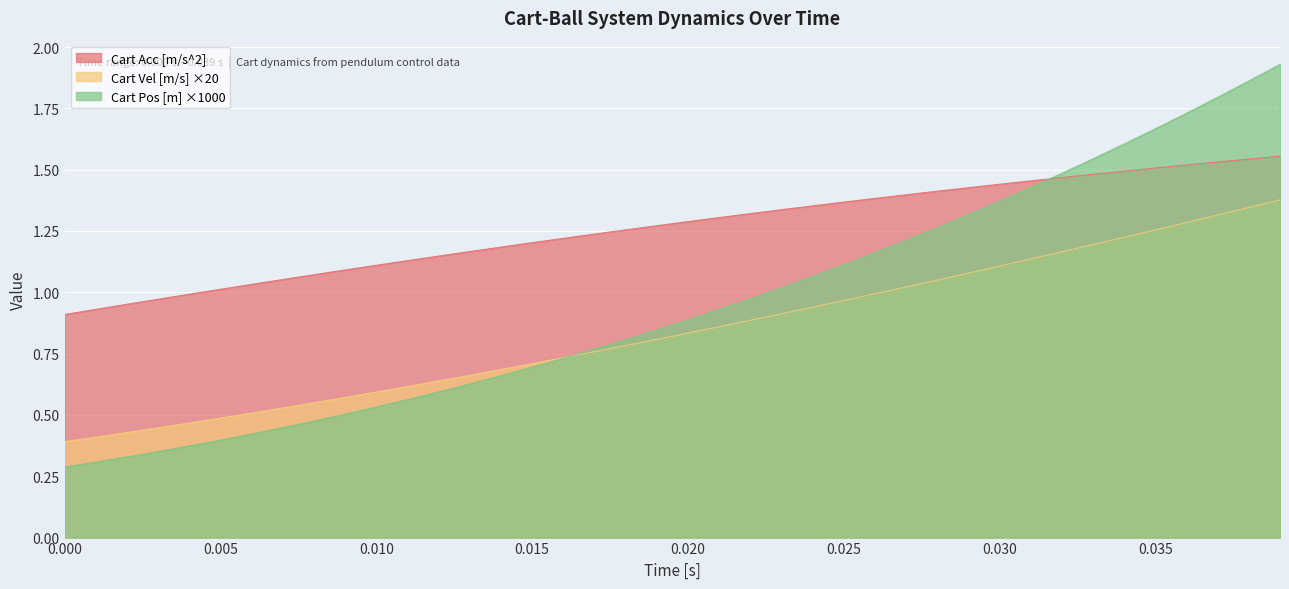

What is the sum of all Cart Vel [m/s] values?

33.7